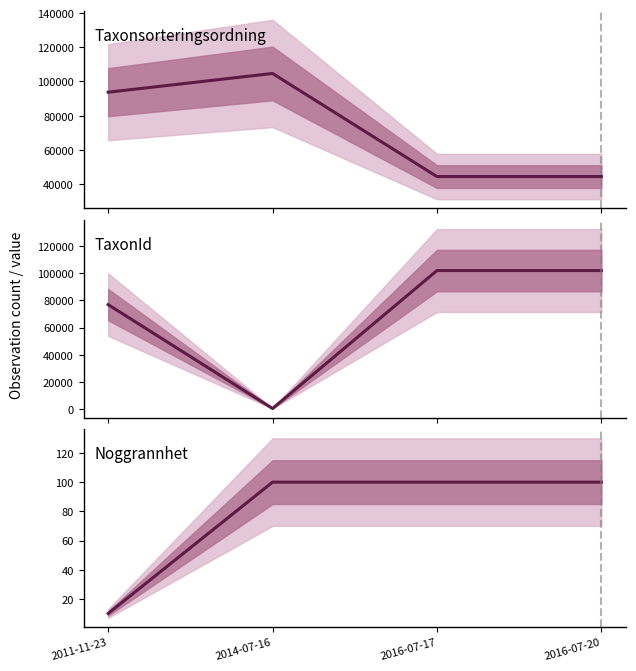

How many data points in TaxonId are less than 102020?

2